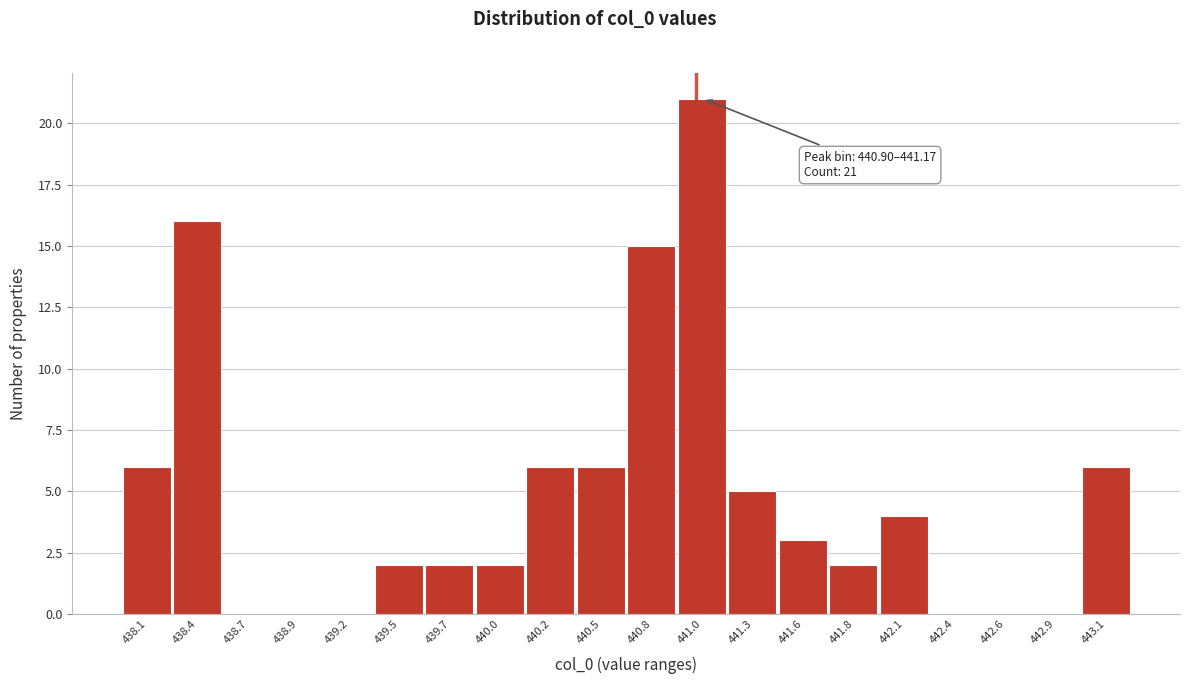

Which range on the x-axis has the tallest bar?

440.90 to 441.15